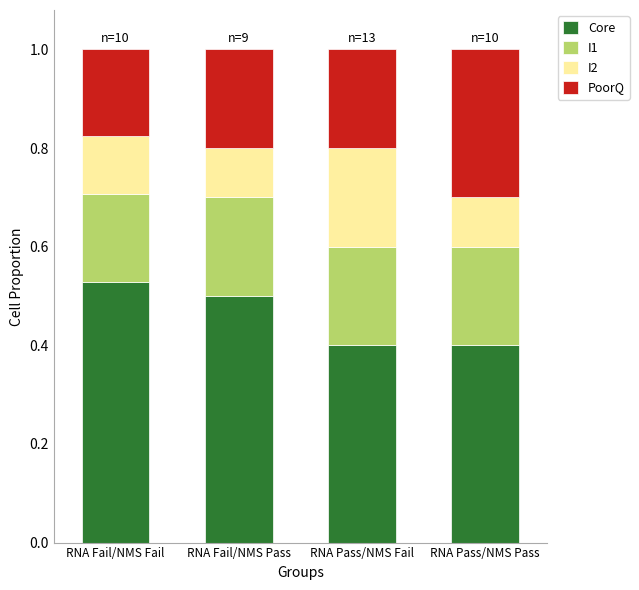

What is the total value across all series at RNA Fail/NMS Fail?

1.0